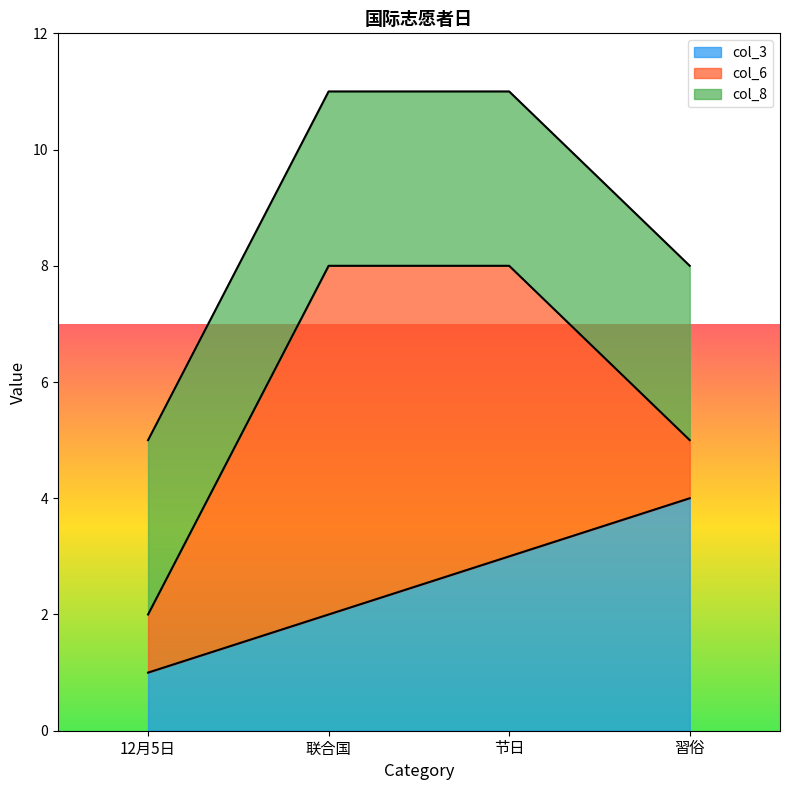

Between 联合国 and 12月5日, which is larger?

联合国